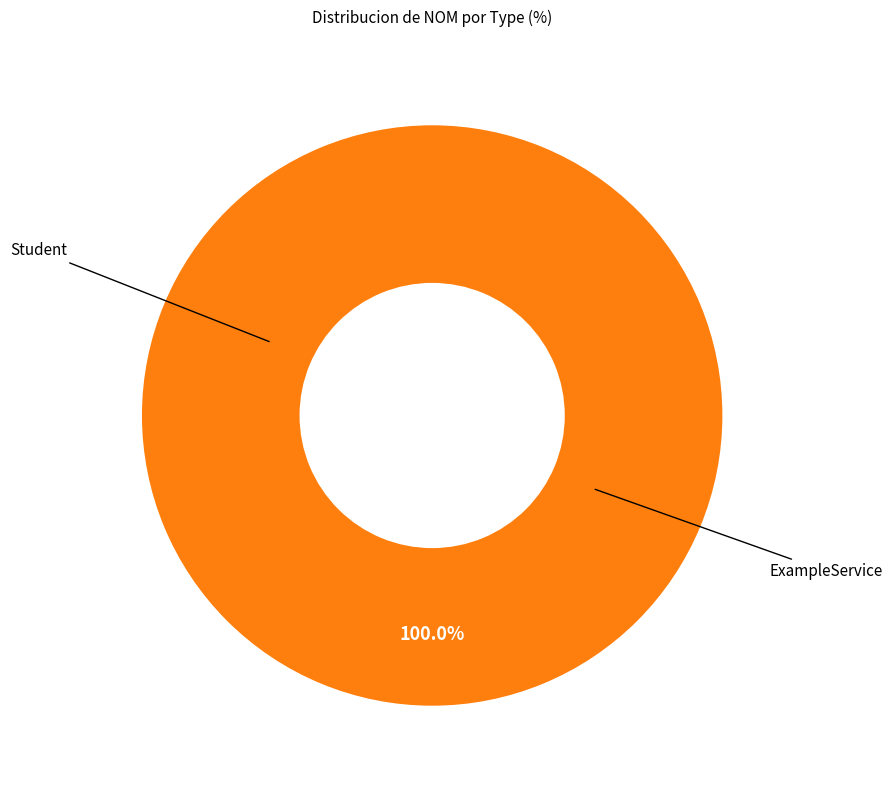

What is the smallest slice in the pie chart?

Student